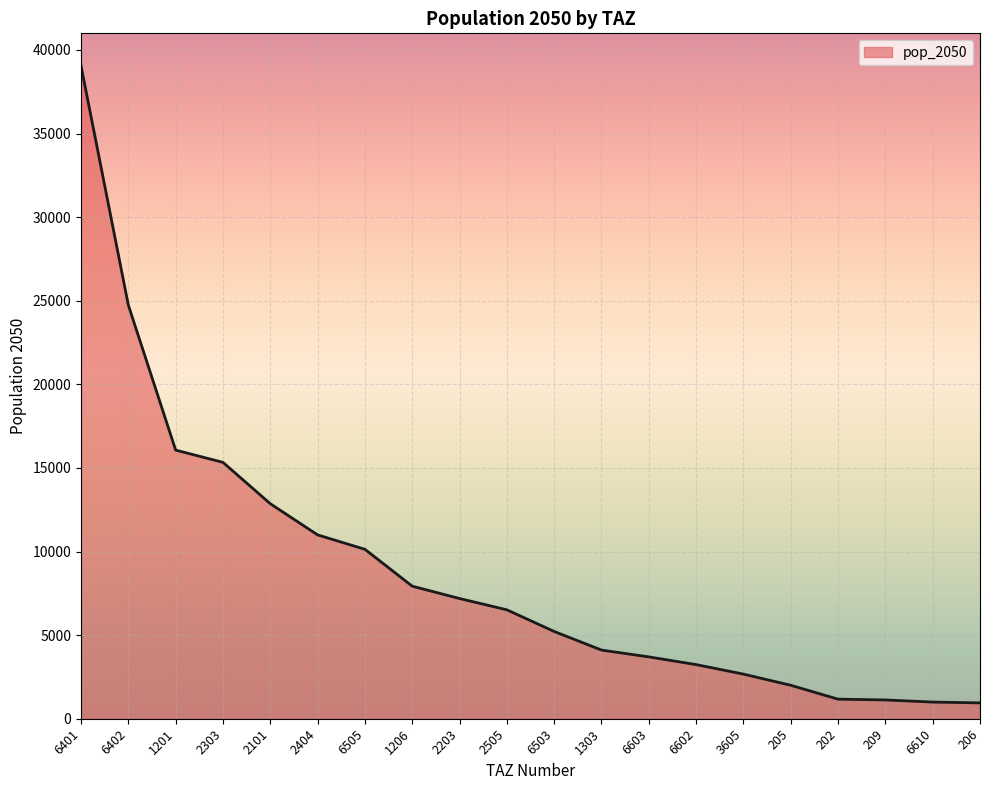

Is it true that the value at 1201 is 16066.2?

True